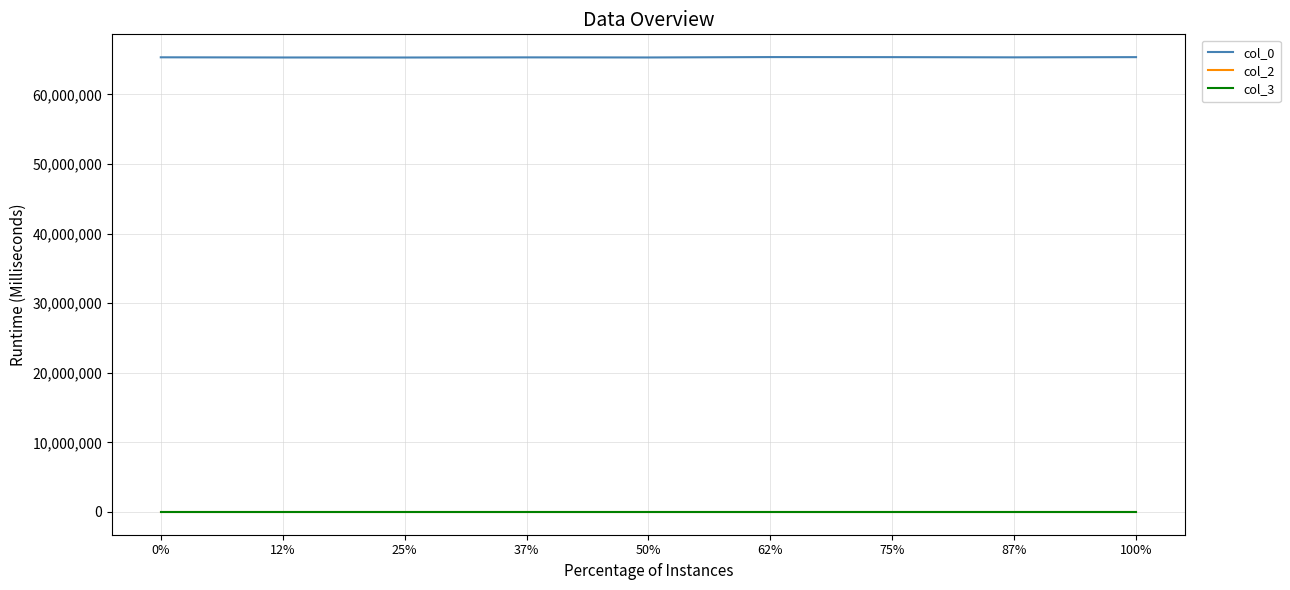

Which series has the largest range (max minus min)?

col_0